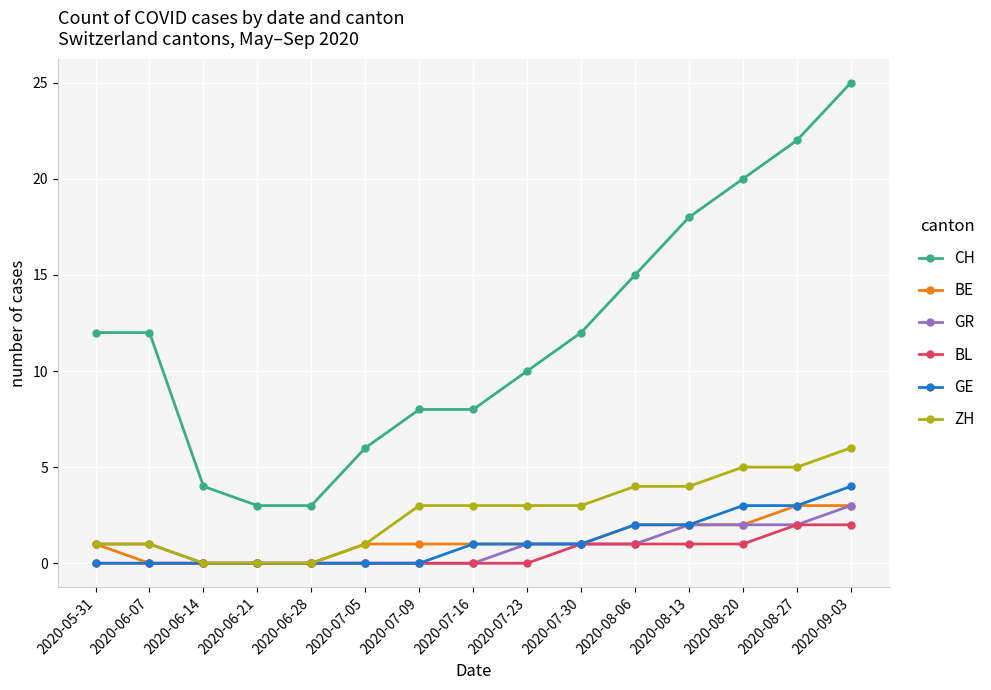

What position from the right is 2020-06-14?

13